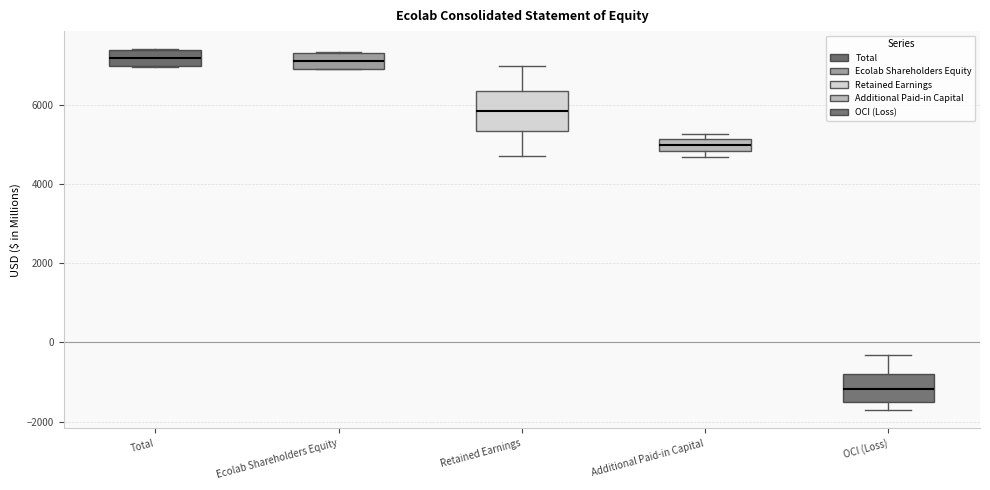

Which box is the tallest, from its lower edge to its upper edge?

Retained Earnings